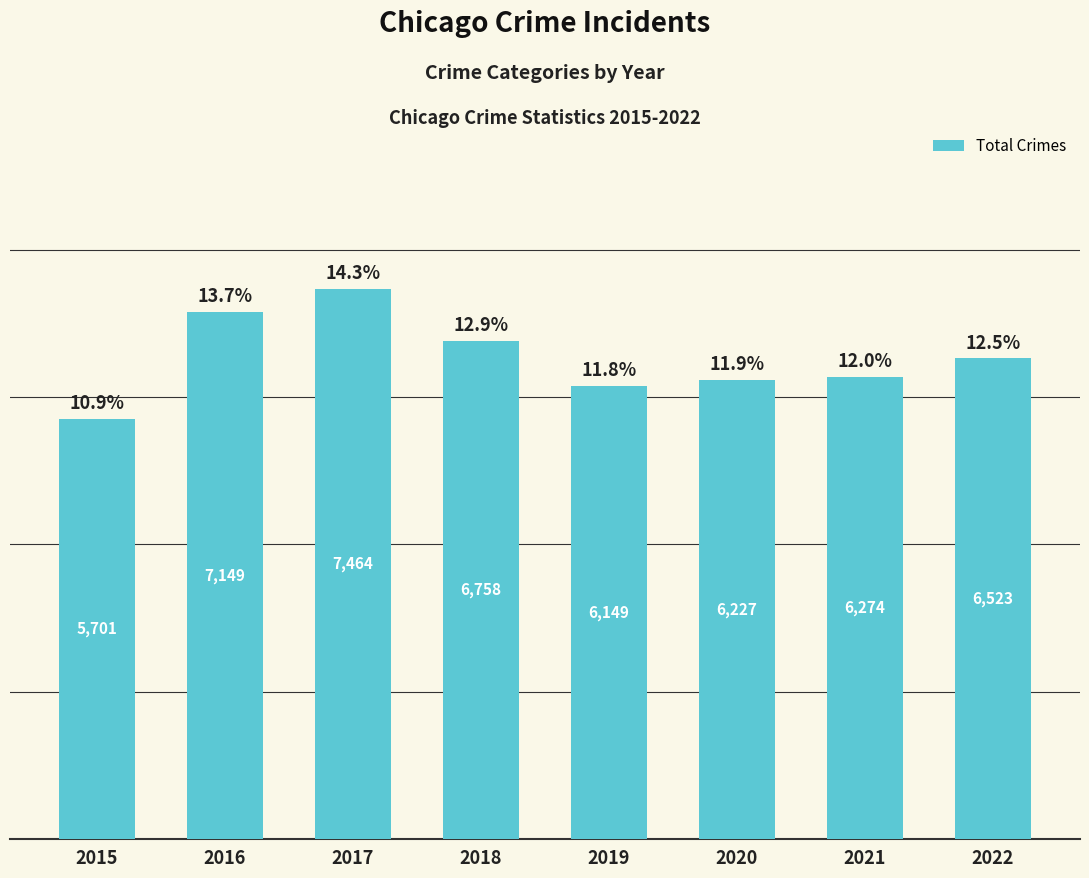

What is the change in value from 2016 to 2022?

-626